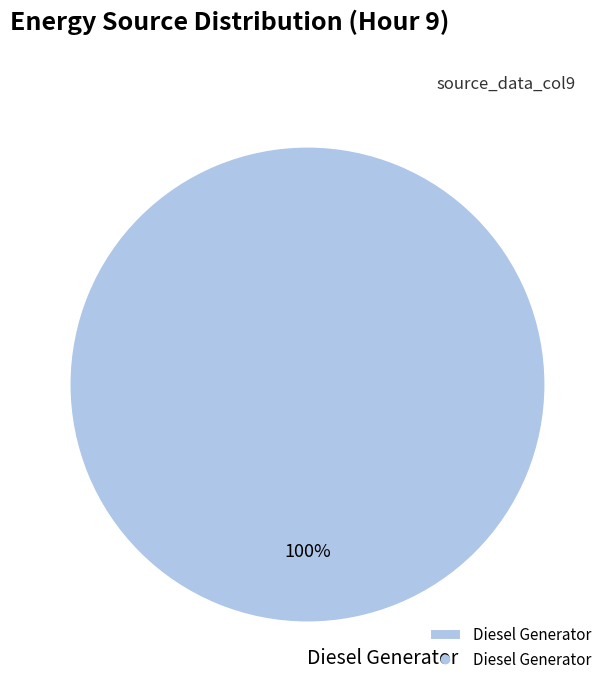

Rank the categories by value from lowest to highest.

Diesel Generator